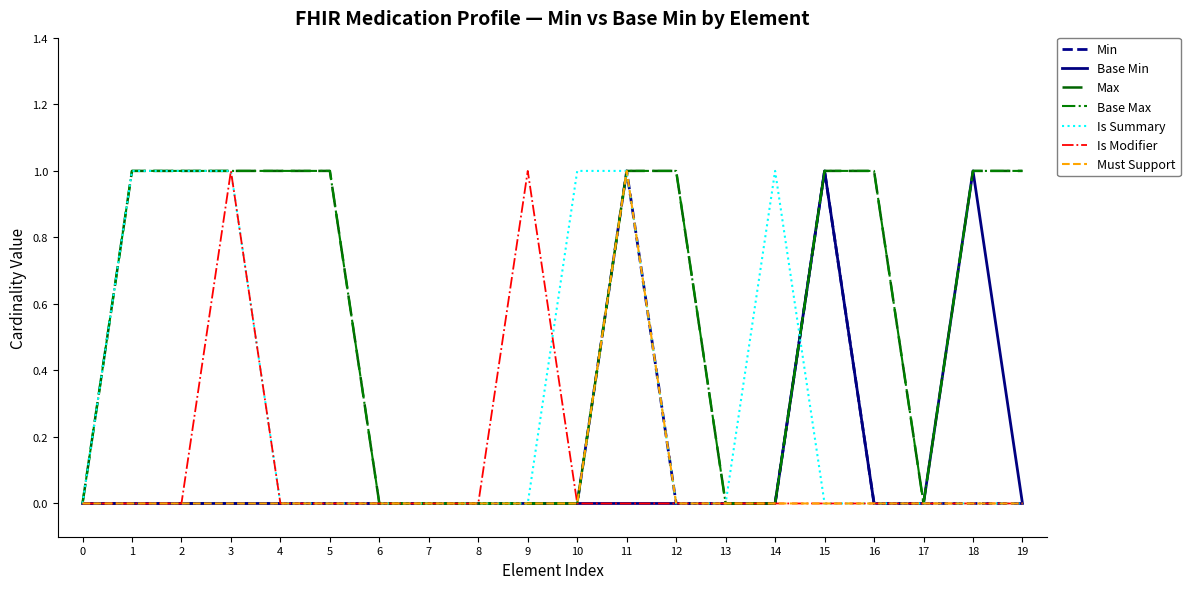

Is this an area chart (filled region under the line)?

No